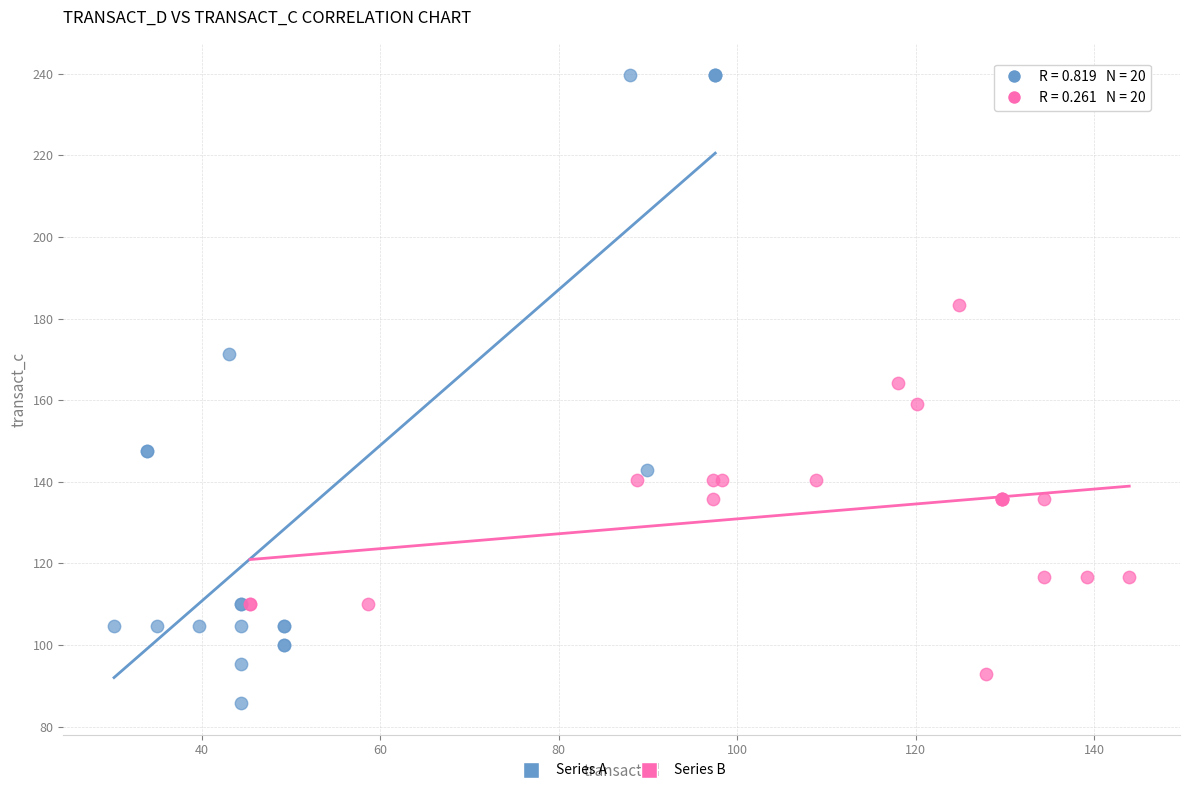

Which series reaches the maximum Y coordinate?

Series A